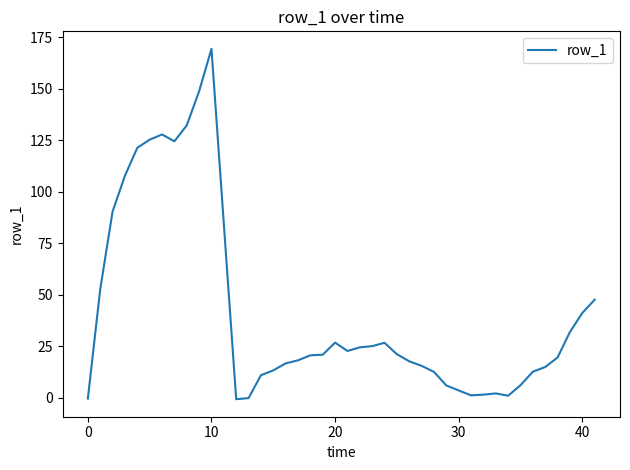

What is the greatest value displayed?

169.3